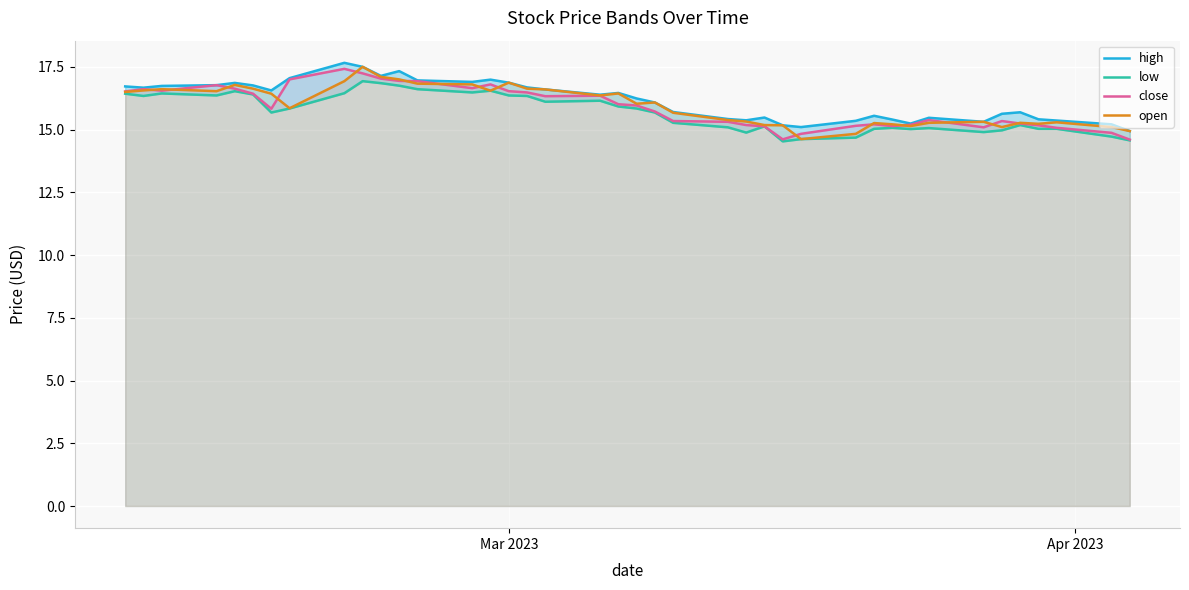

What is the minimum value for close?

14.6